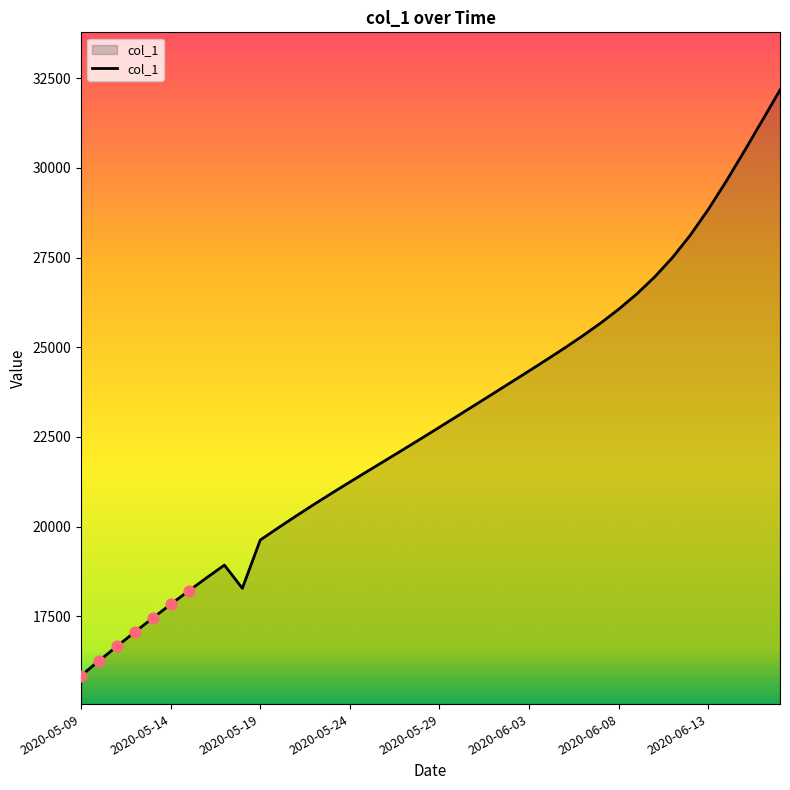

What is the difference between the maximum and minimum values?

16326.6